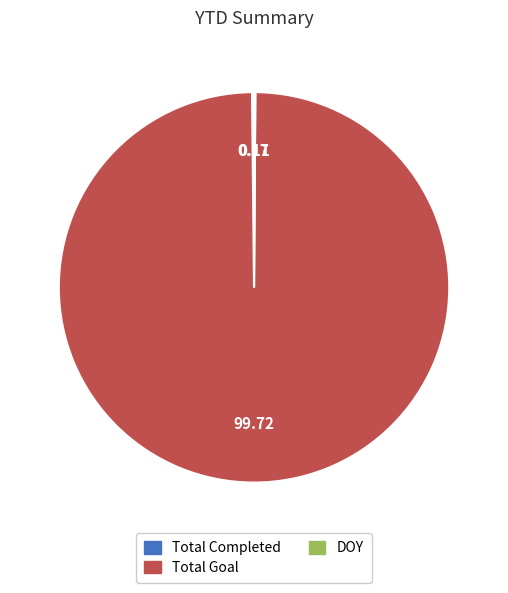

Does any single category account for the majority?

Yes